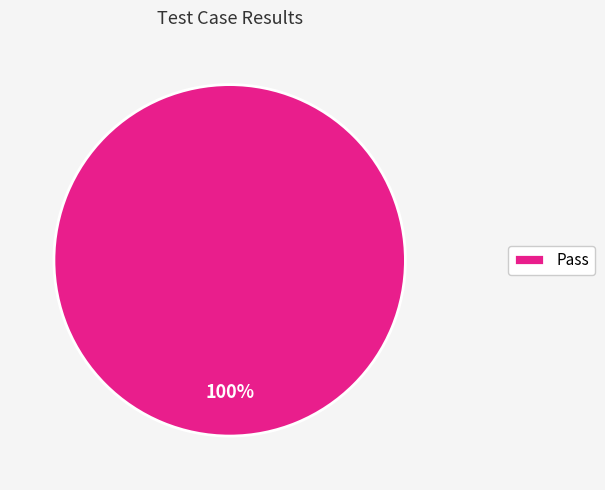

To the nearest percent, what percentage of the pie is Pass?

100%